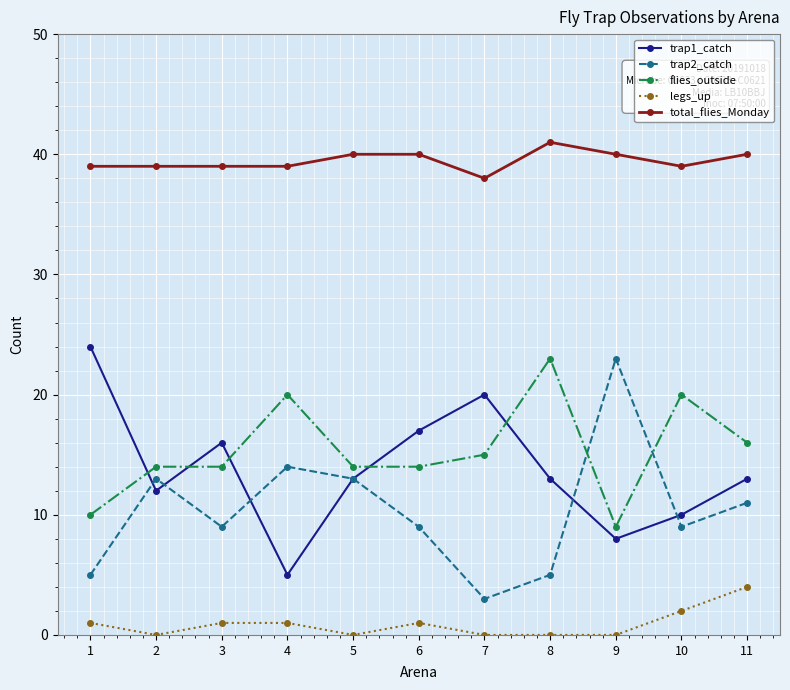

Between 7 and 10, which series saw the biggest shift?

trap1_catch